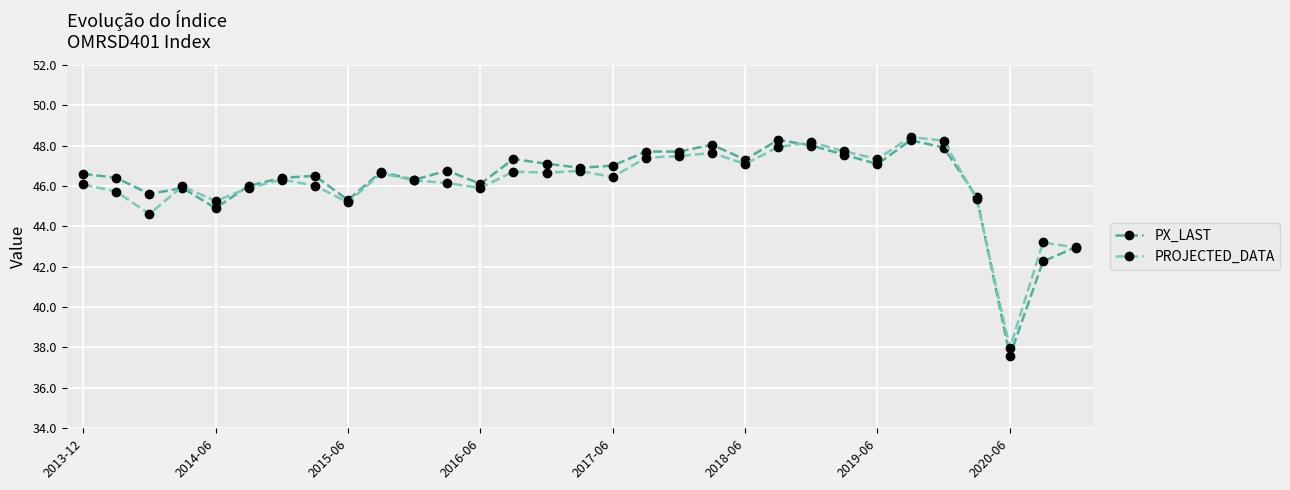

True or false: PROJECTED_DATA has more than 2 interior local peaks.

True